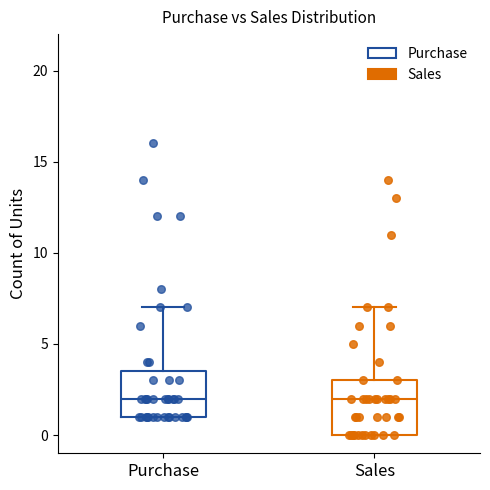

Reading left to right, read every box against the y-axis: the position of its median line, the range the box covers, and the ends of its whiskers. The values are not printed on the chart, so give them approximately, as read against the axis.

Purchase: median 2.0, box 1.0 to 3.5, whiskers 1.0 to 7.0
Sales: median 2.0, box 0.0 to 3.0, whiskers 0.0 to 7.0